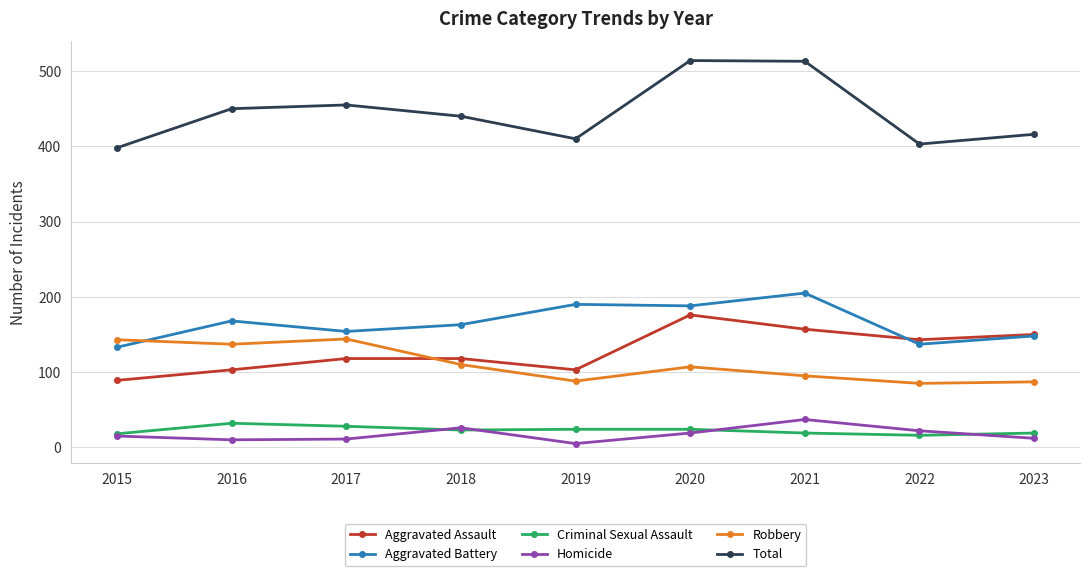

Between 2019 and 2021, which series saw the biggest shift?

Total